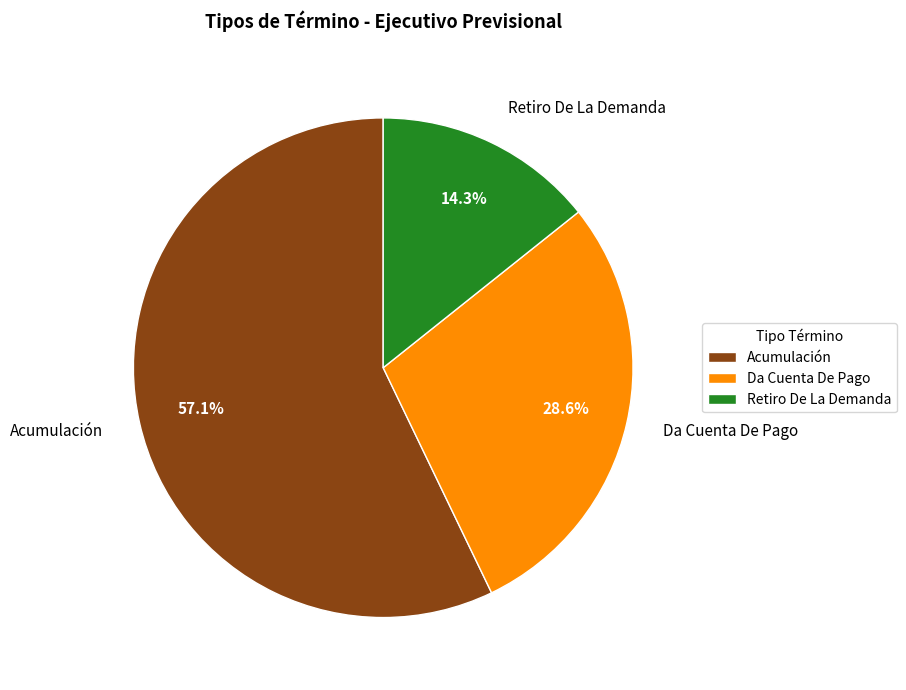

Is it true that Da Cuenta De Pago is 29% of the pie?

True